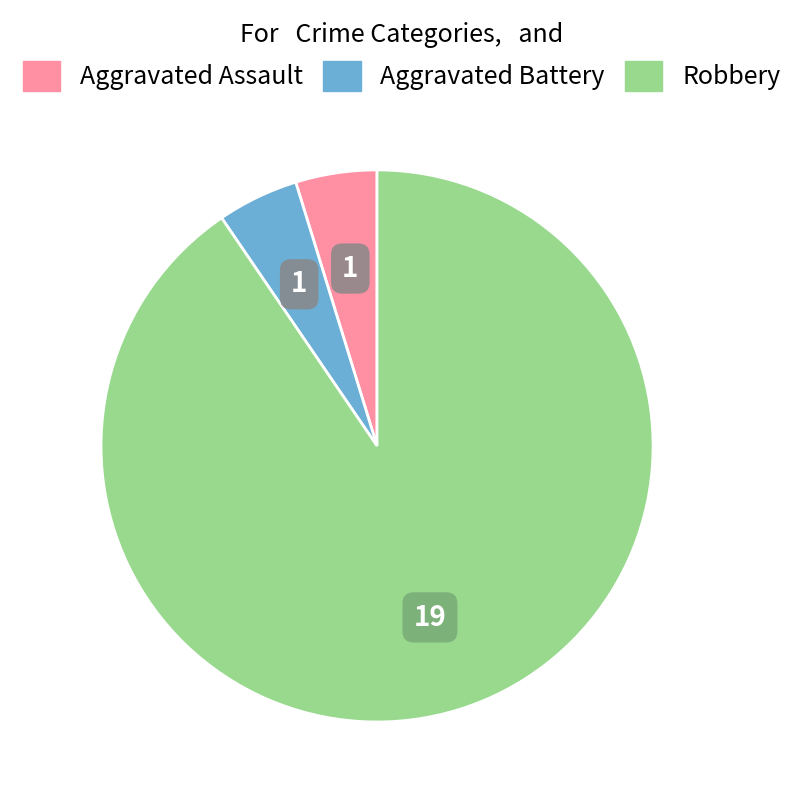

How many segments does this pie chart have?

3